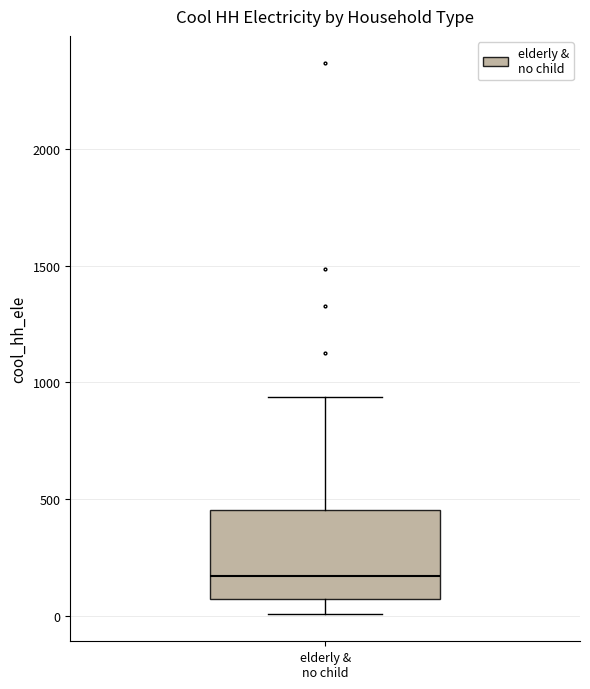

Read this box plot against the y-axis: the position of the median line, the range covered by the box, and the ends of both whiskers. The values are not printed on the chart, so give them approximately, as read against the axis.

median 150, box 50 to 450, whiskers 0 to 950